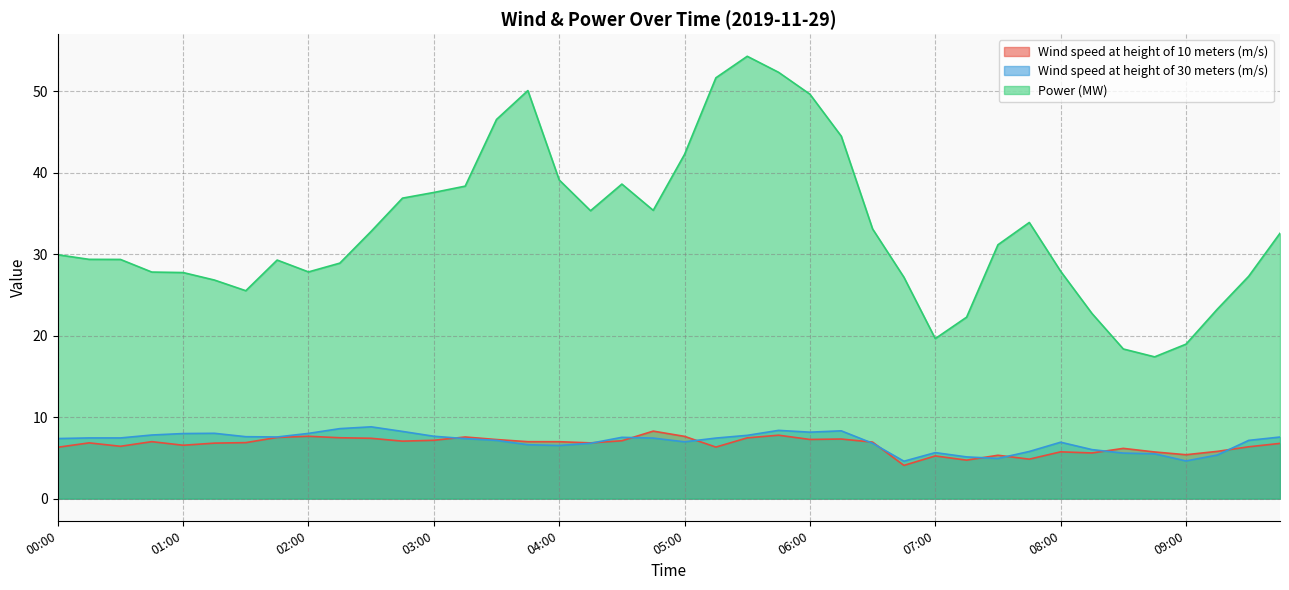

Between 03:00 and 08:15, which series saw the biggest shift?

Power (MW)